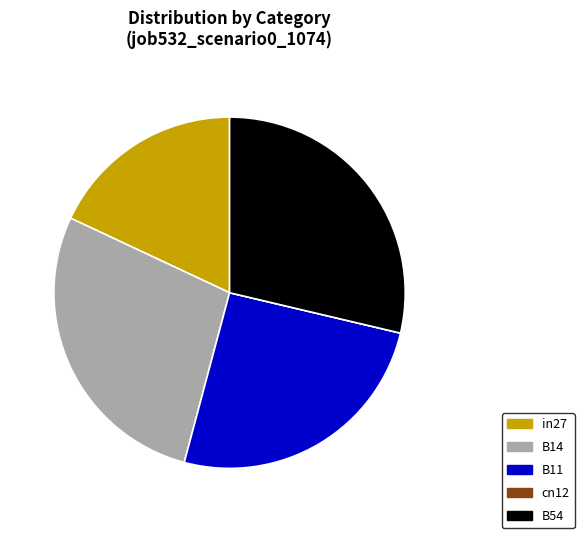

What is the largest slice in the pie chart?

B54